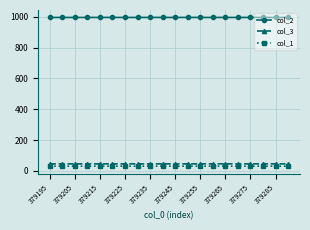

True or false: col_1 has more than 2 points higher than both neighbors.

True